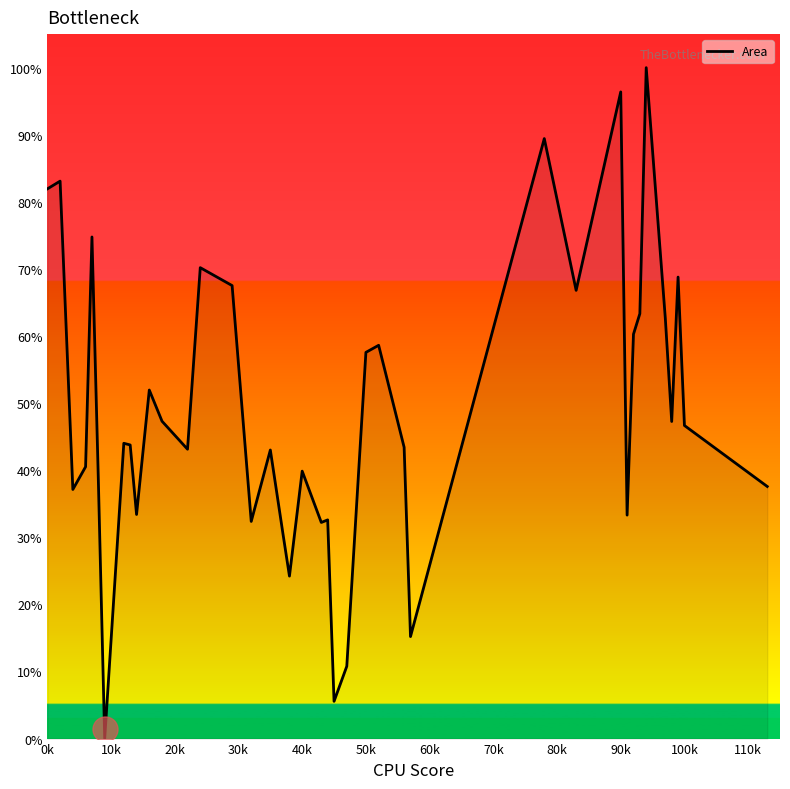

What is the difference between the maximum and minimum values?

100.0